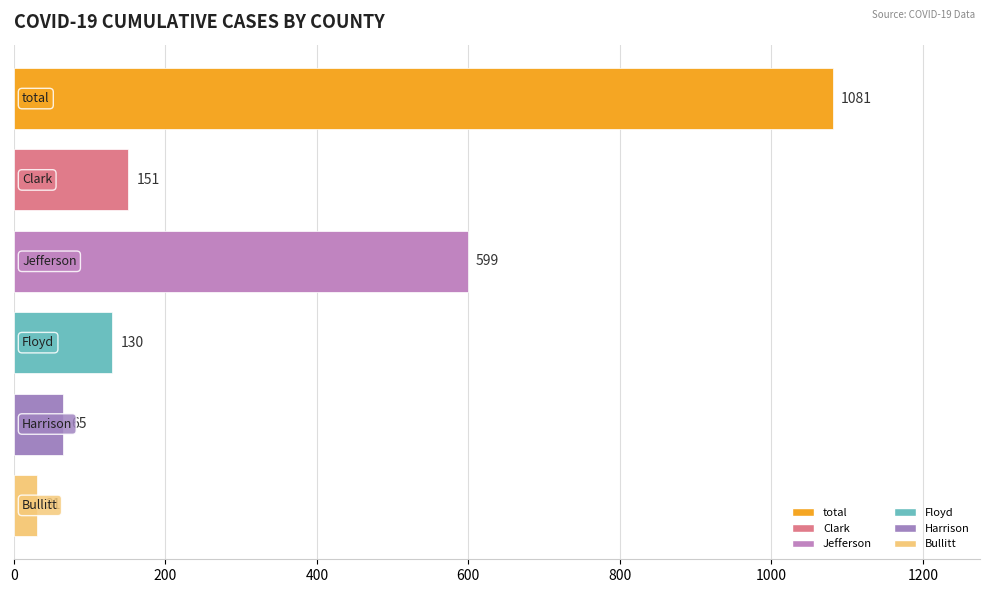

What is the smallest value displayed?

31